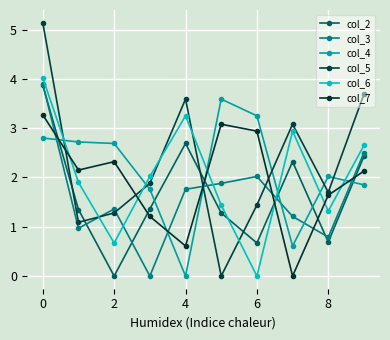

Is this an area chart (filled region under the line)?

No